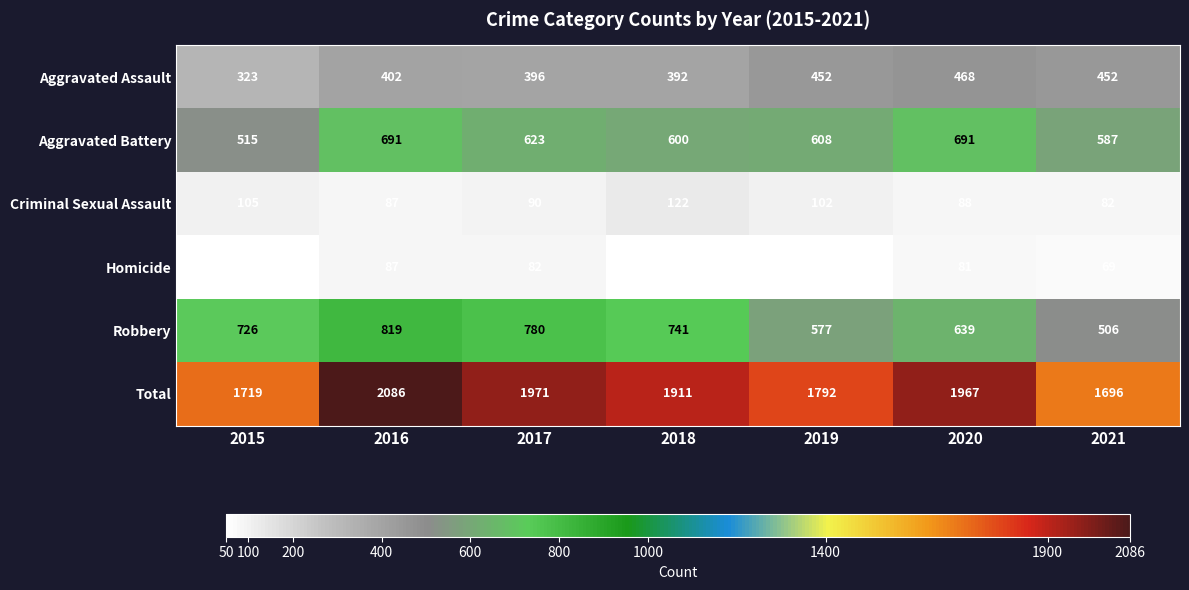

Rank the series by their maximum value, from lowest to highest.

Homicide, Criminal Sexual Assault, Aggravated Assault, Aggravated Battery, Robbery, Total